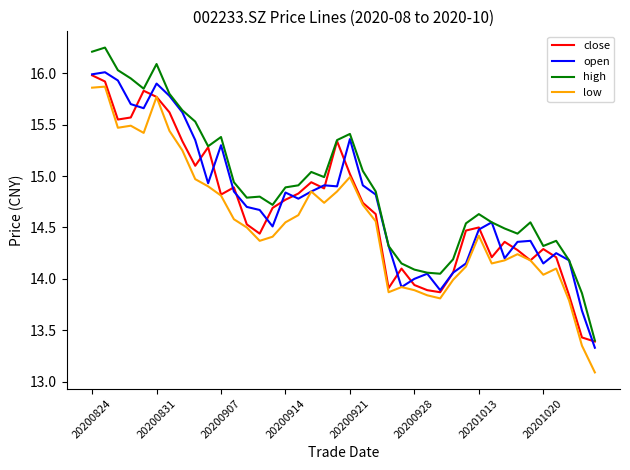

Rank the series by their average value, from lowest to highest.

low, close, open, high